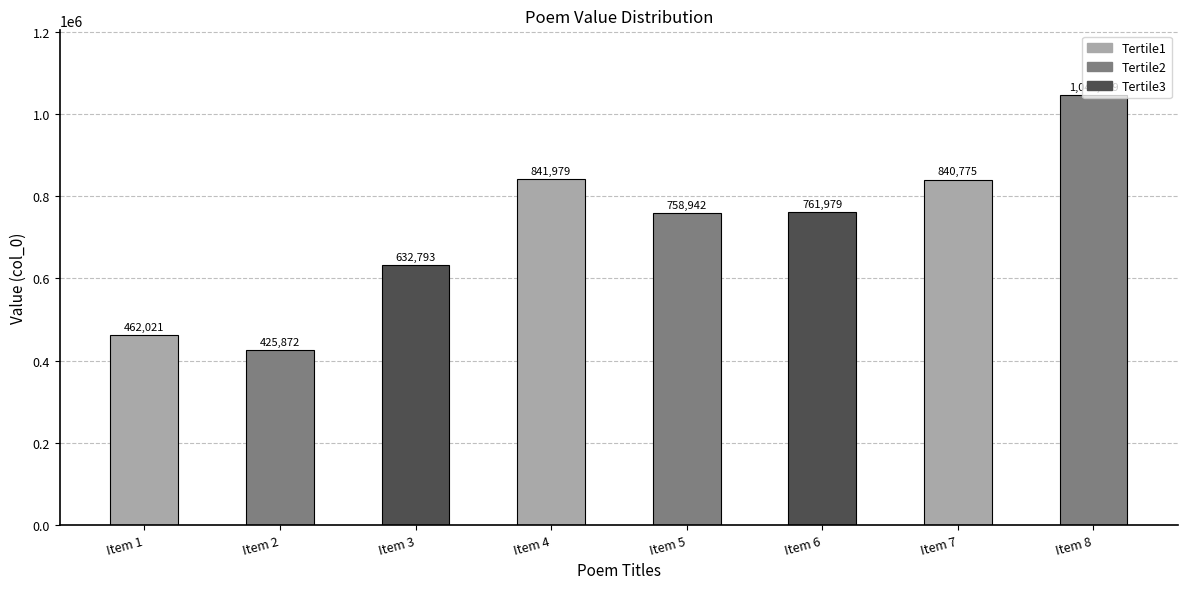

Are the bars horizontal?

No